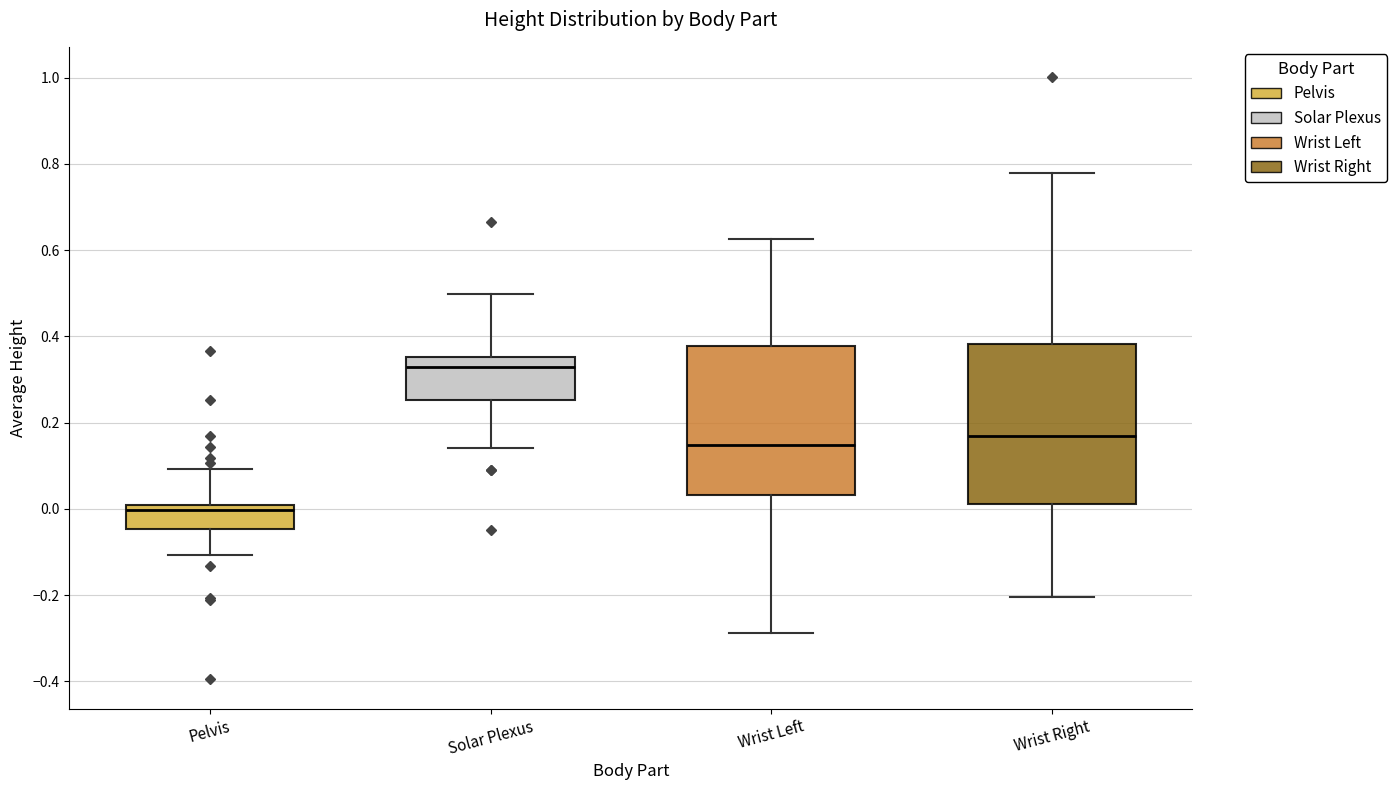

Comparing the boxes themselves (not the whiskers), which one is the tallest?

Wrist Right